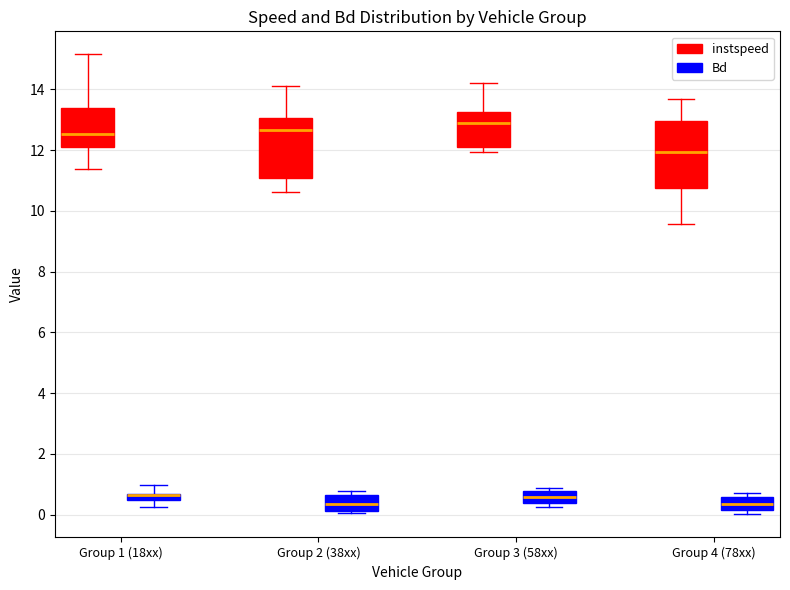

Which box is the tallest, from its lower edge to its upper edge?

Group 4 (78xx) (instspeed)